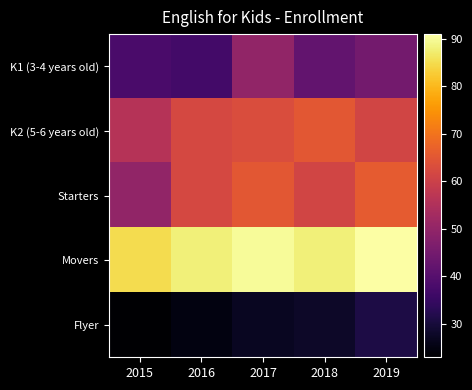

Between 2018 and 2016, which is larger?

2018